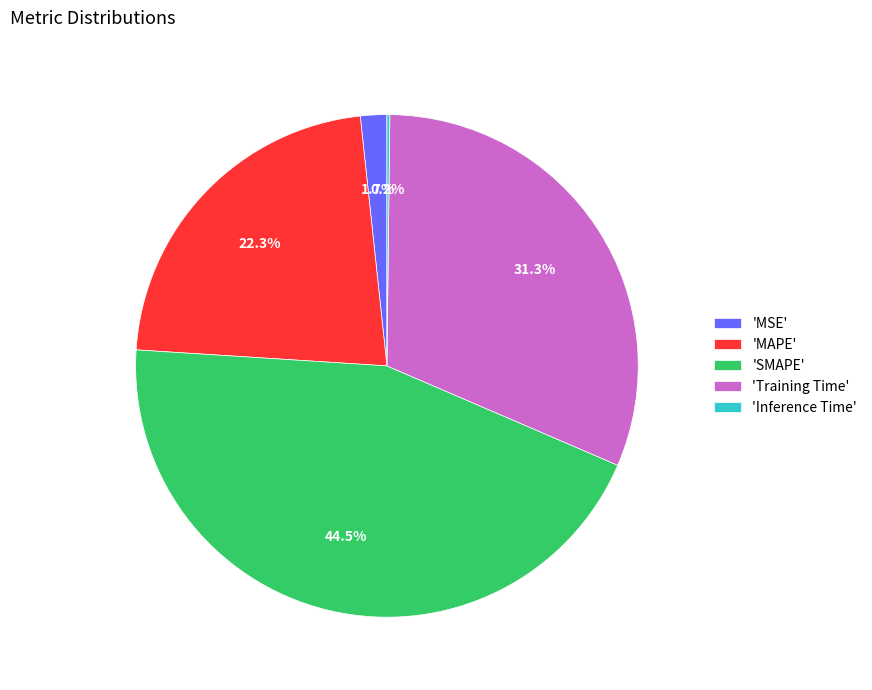

Is there any slice that represents more than half of the pie?

No